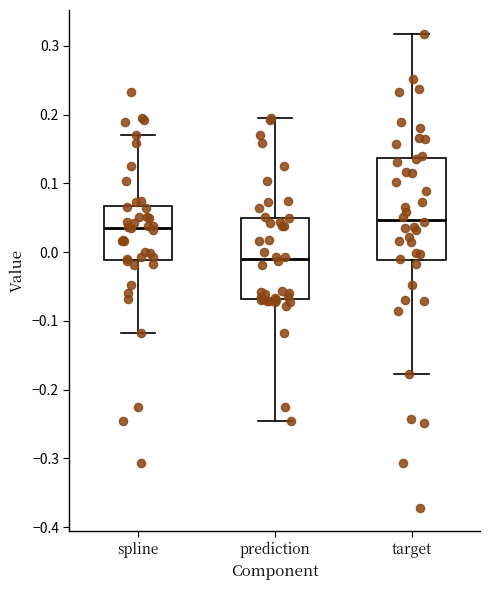

Reading left to right, read every box against the y-axis: the position of its median line, the range the box covers, and the ends of its whiskers. The values are not printed on the chart, so give them approximately, as read against the axis.

spline: median 0.04, box -0.01 to 0.07, whiskers -0.12 to 0.17
prediction: median -0.01, box -0.07 to 0.05, whiskers -0.25 to 0.19
target: median 0.05, box -0.01 to 0.14, whiskers -0.18 to 0.32